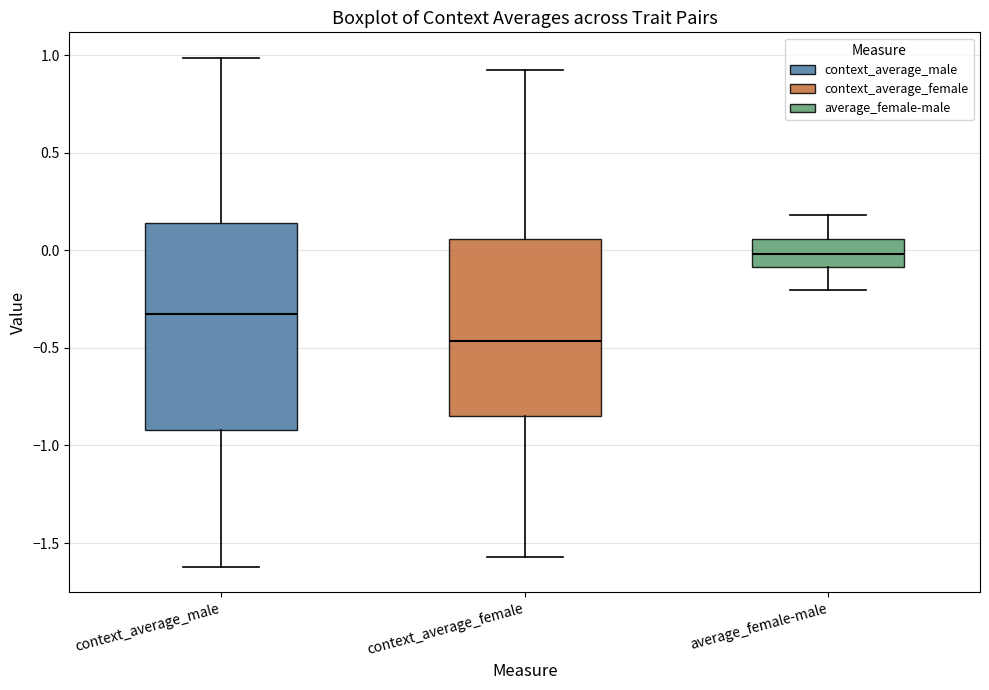

Reading left to right, read every box against the y-axis: the position of its median line, the range the box covers, and the ends of its whiskers. The values are not printed on the chart, so give them approximately, as read against the axis.

context_average_male: median -0.30, box -0.90 to 0.15, whiskers -1.60 to 1.00
context_average_female: median -0.45, box -0.85 to 0.05, whiskers -1.55 to 0.90
average_female-male: median 0.00, box -0.10 to 0.05, whiskers -0.20 to 0.20